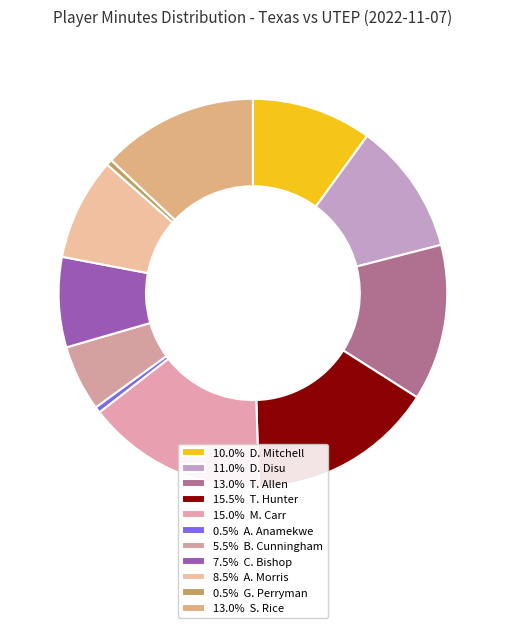

To the nearest percent, what is the difference between the largest and smallest slice percentages?

15%